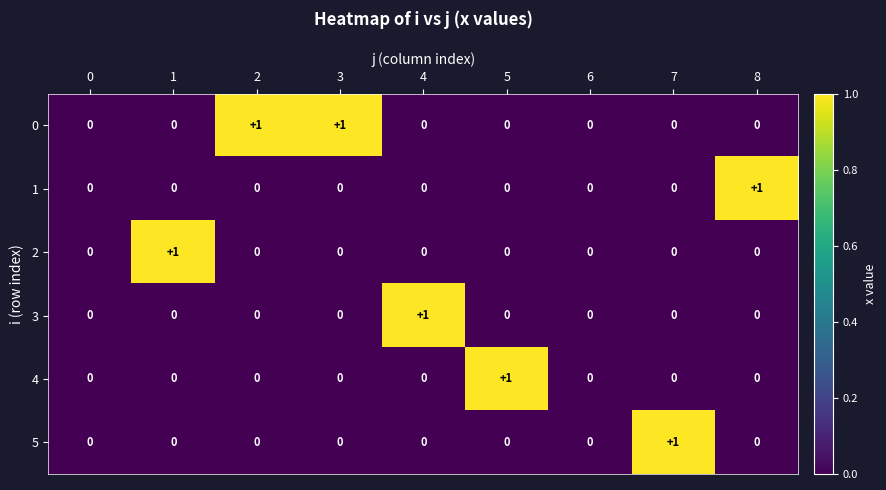

What is the spread (max minus min) of values at 8?

1